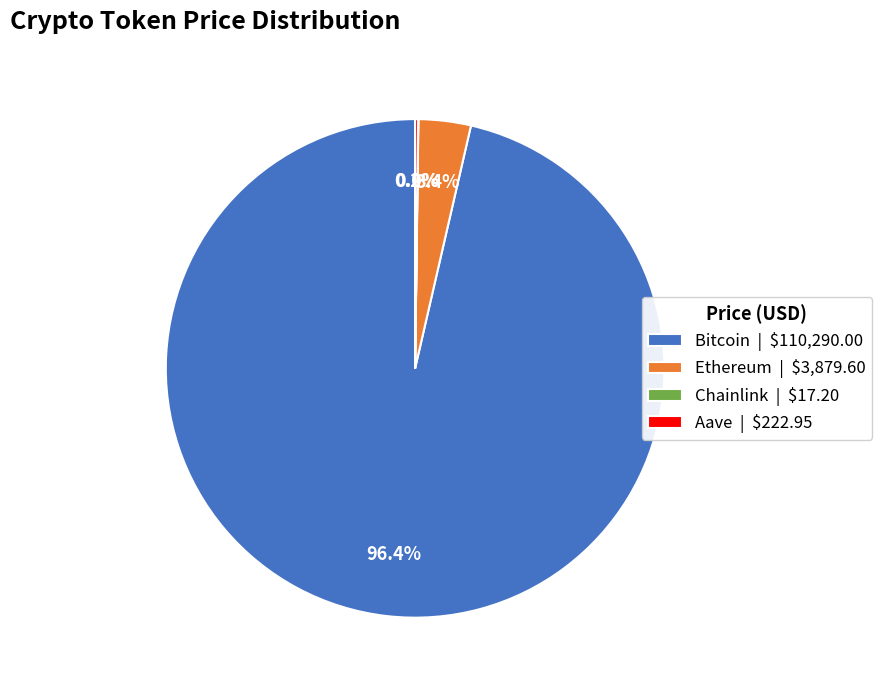

Does any single category account for the majority?

Yes